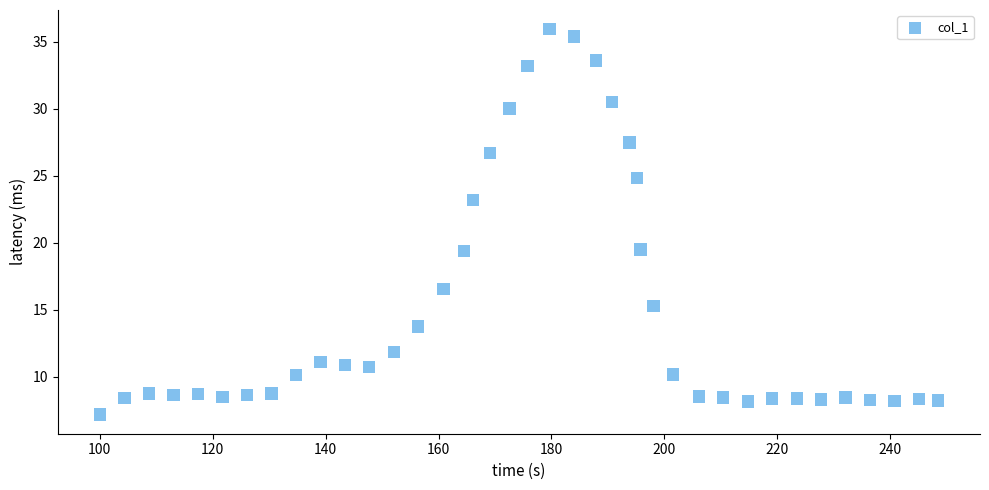

What is the range of Y values (max minus min)?

28.8